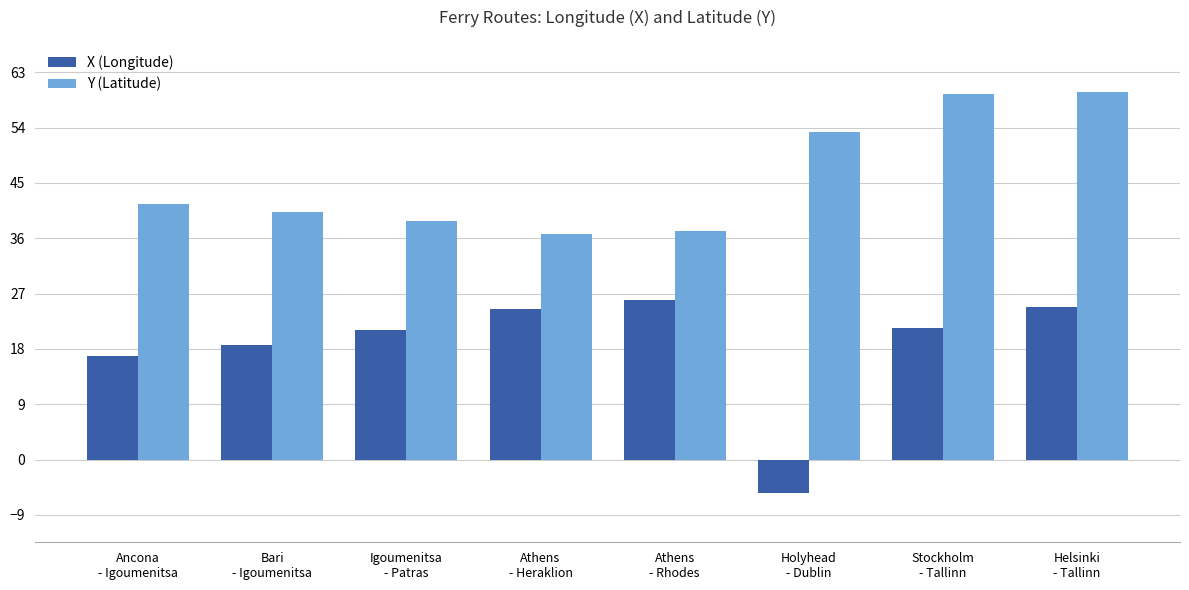

What is the sum of all X (Longitude) values?

147.7